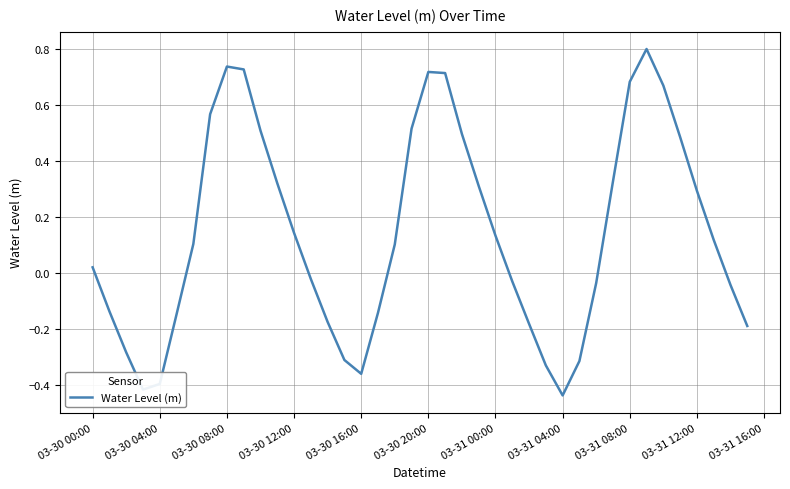

True or false: the data has more than 2 interior local peaks.

True